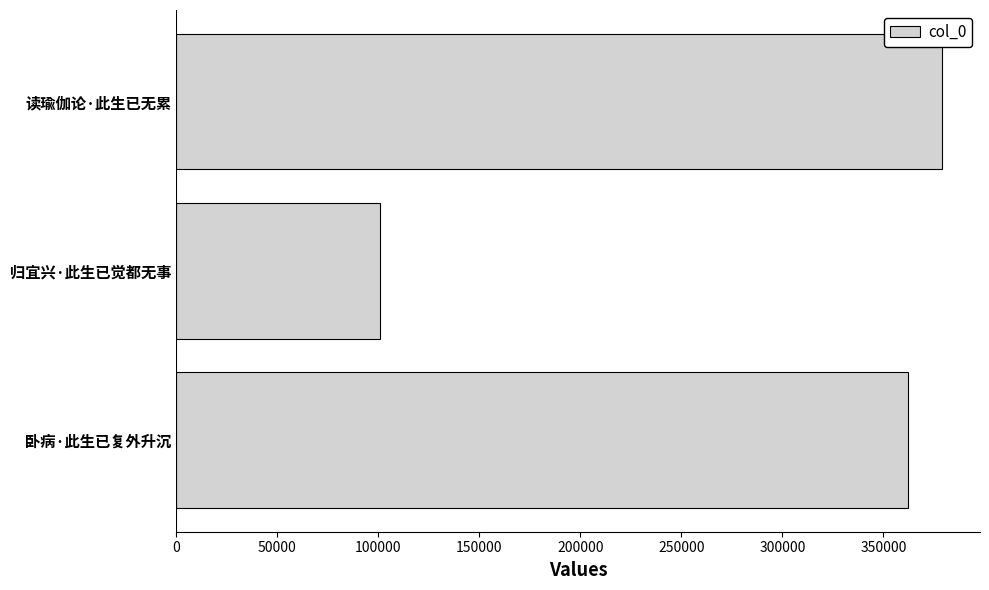

Between 归宜兴·此生已觉都无事 and 读瑜伽论·此生已无累, which is larger?

读瑜伽论·此生已无累